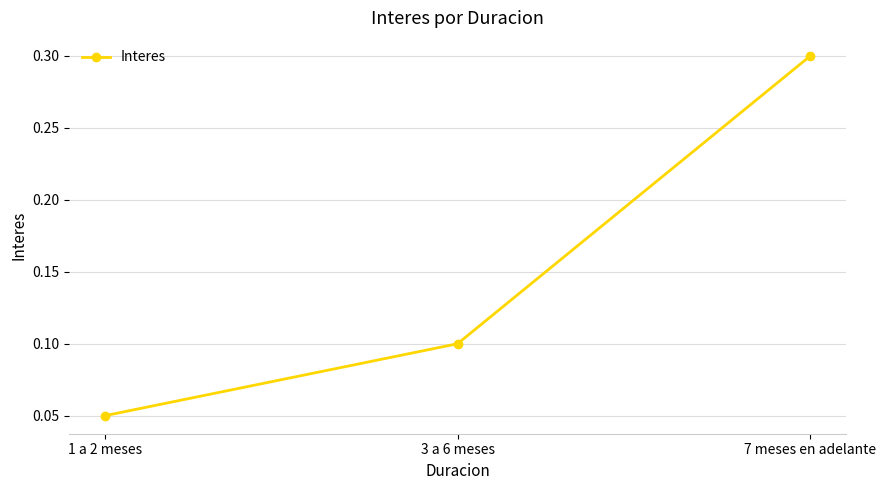

How many lines are shown in the chart?

1